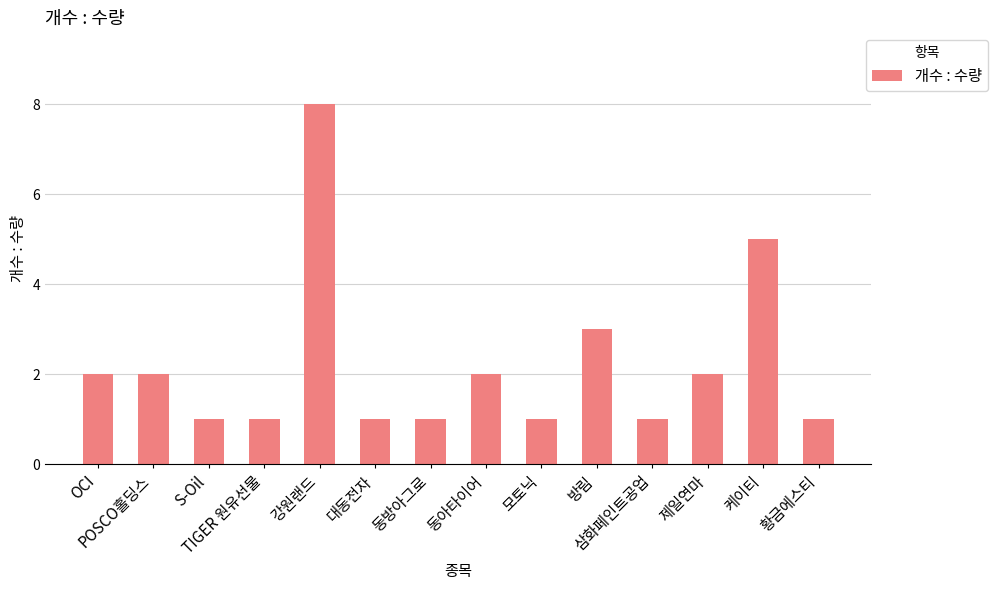

What is the difference between the maximum and minimum values?

7